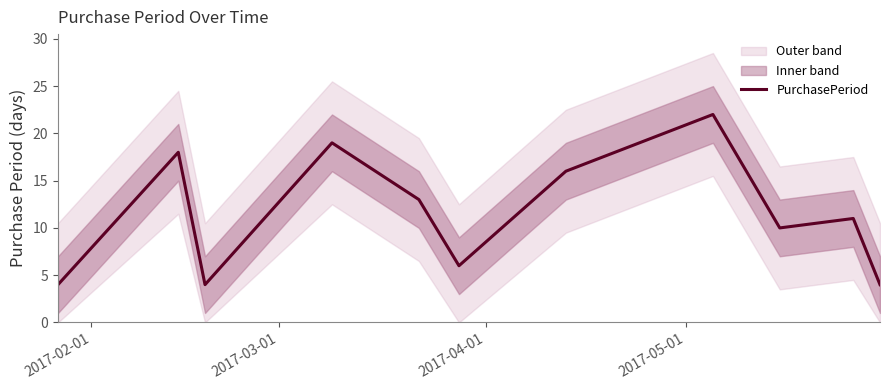

What is the maximum value for PurchasePeriod?

22